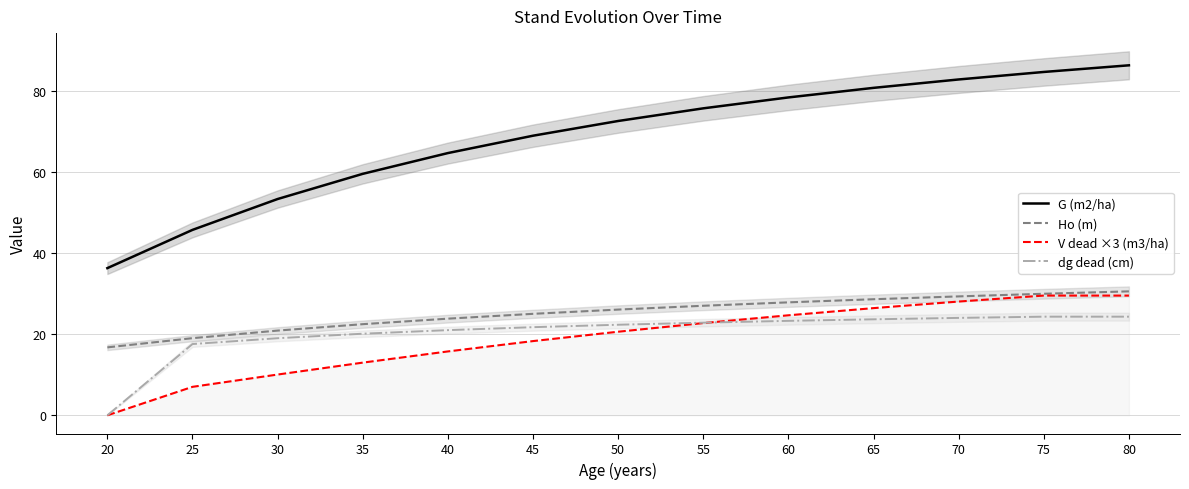

What is the minimum value for G (m2/ha)?

36.3